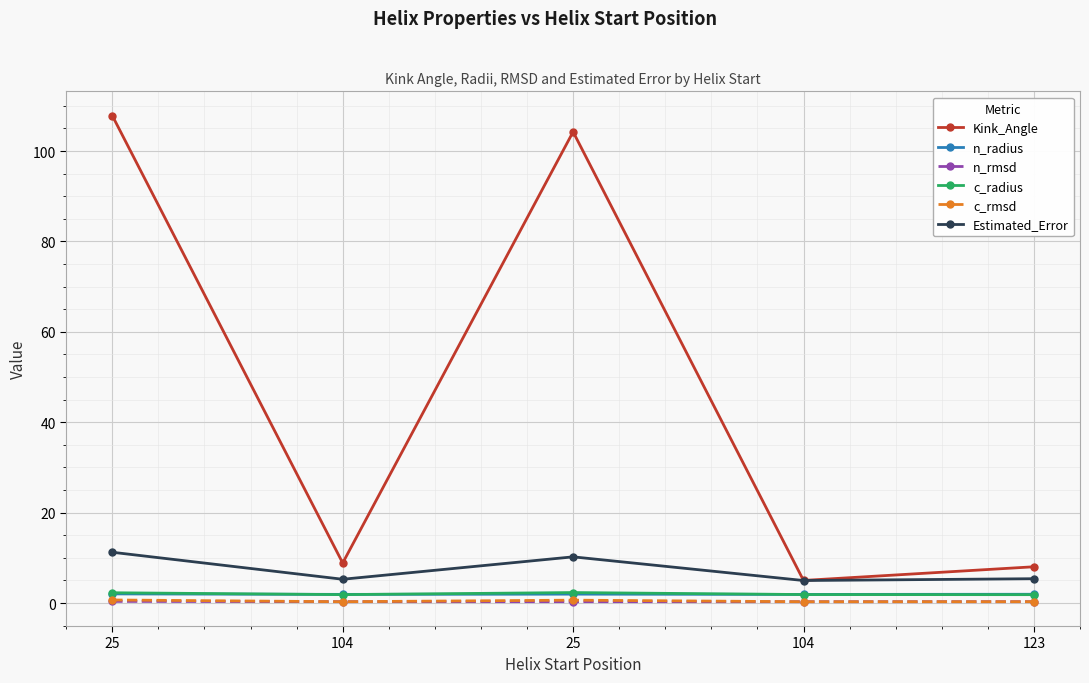

What value does the Estimated_Error series have at 104?

5.3